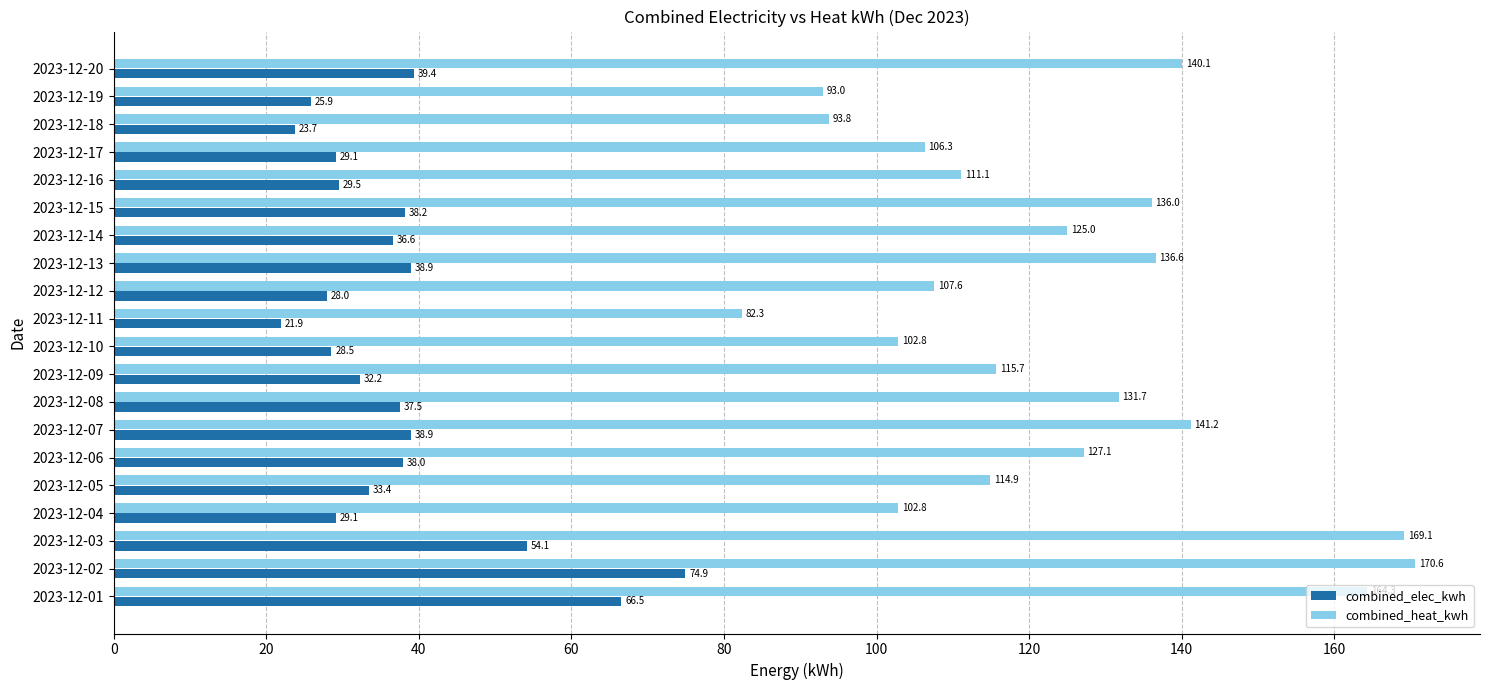

How many values in the combined_elec_kwh series are below 36?

10